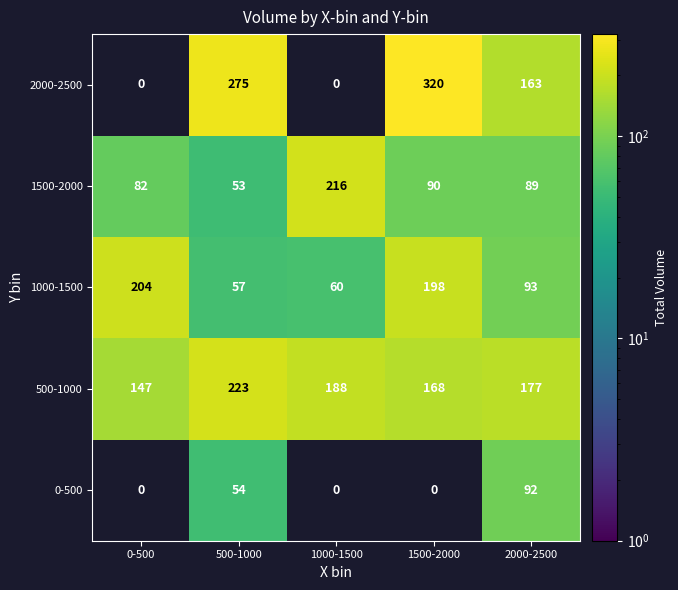

What is the total value across all series at 500-1000?

662